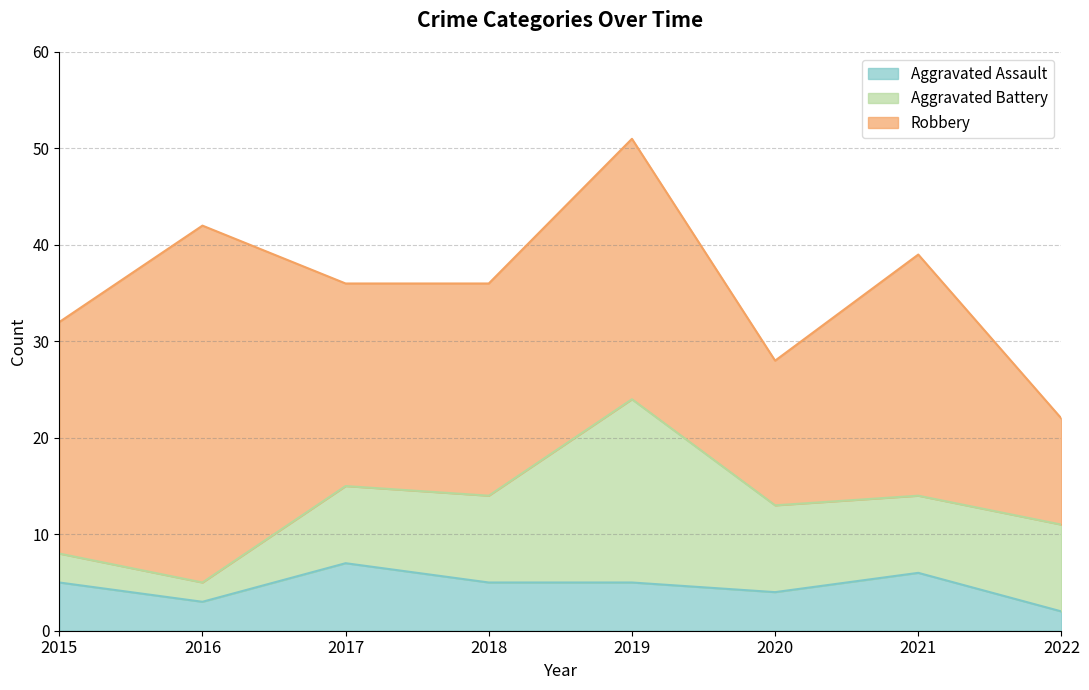

What is the smallest value displayed?

2